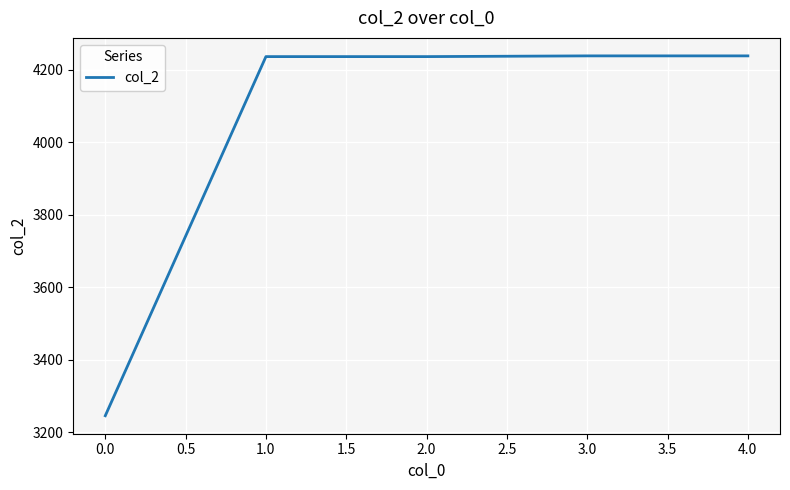

True or false: the data has more than 2 interior local peaks.

False